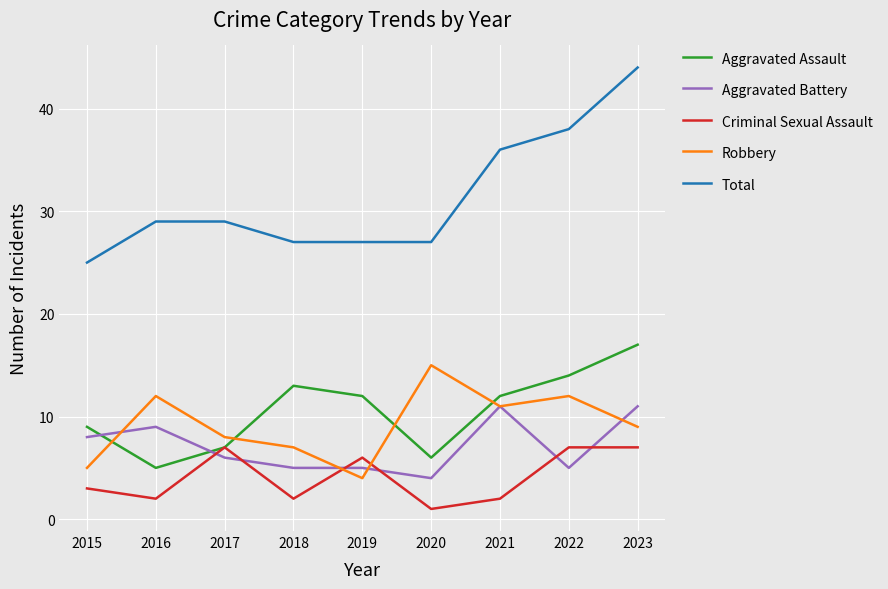

Is the value of Aggravated Assault at 2017 greater than the value of Total at 2021?

No